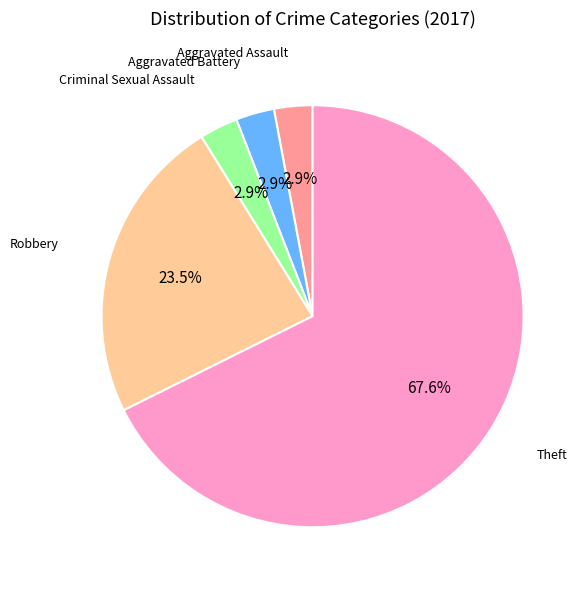

Does any single category account for the majority?

Yes